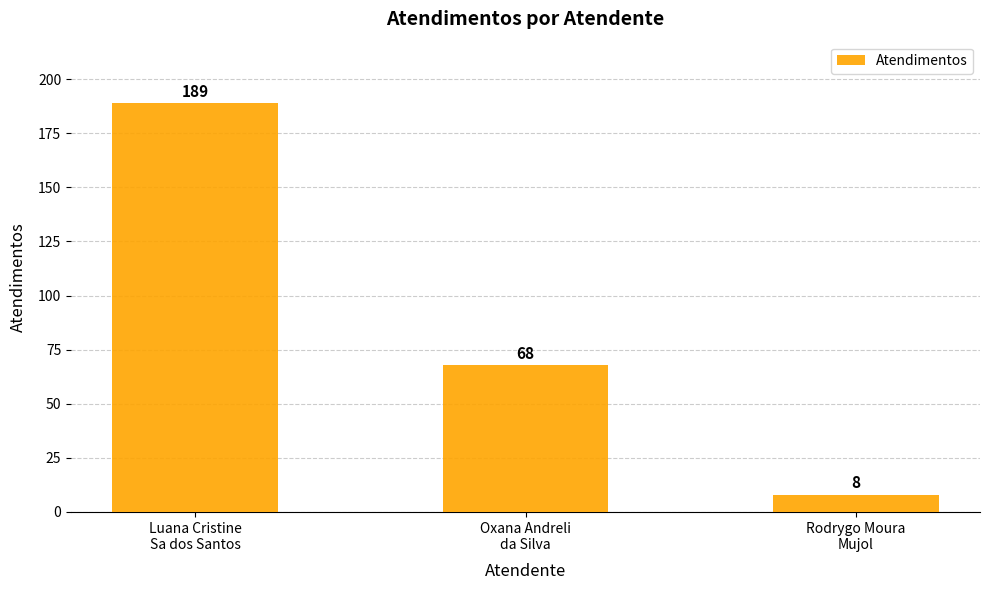

Where does the data first go above 68?

Luana Cristine
Sa dos Santos